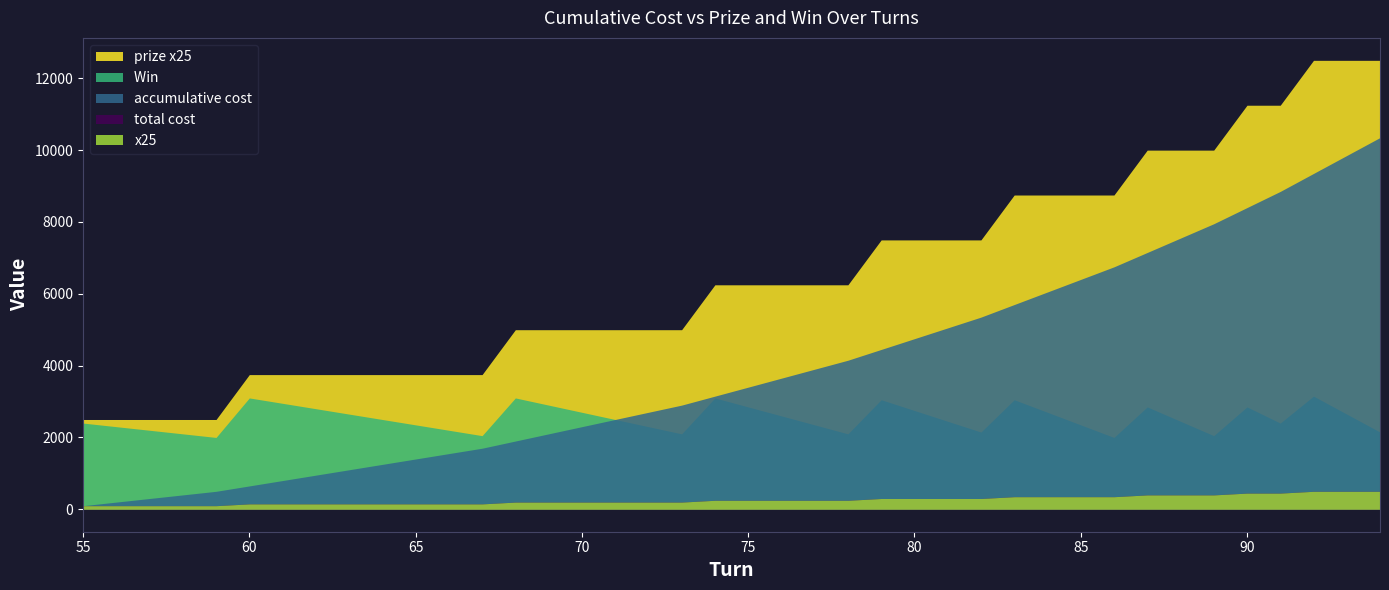

At how many categories does at least one series exceed 7545?

12